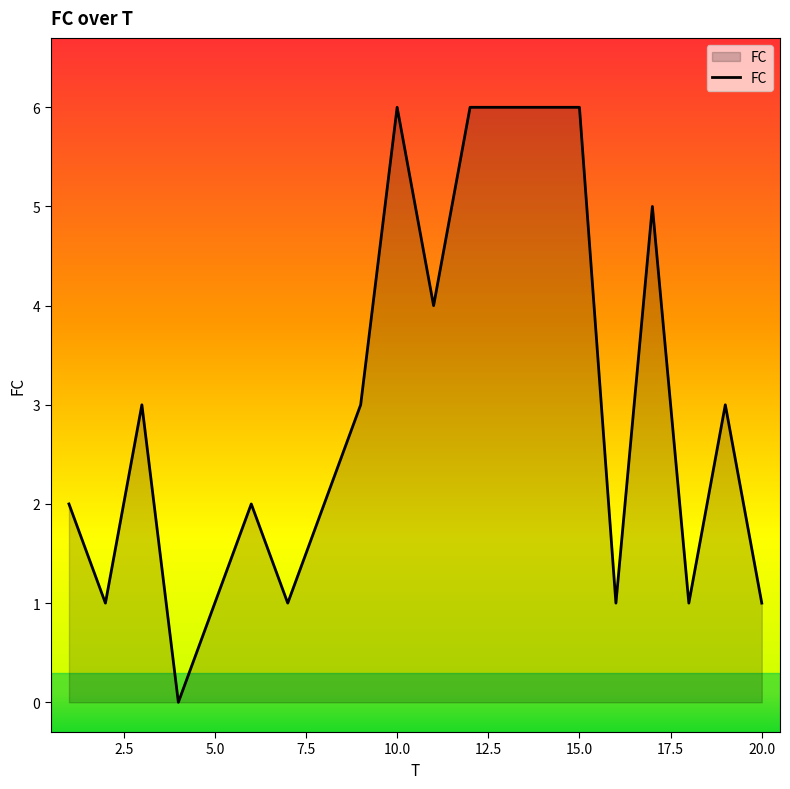

What is the difference between the maximum and minimum values?

6